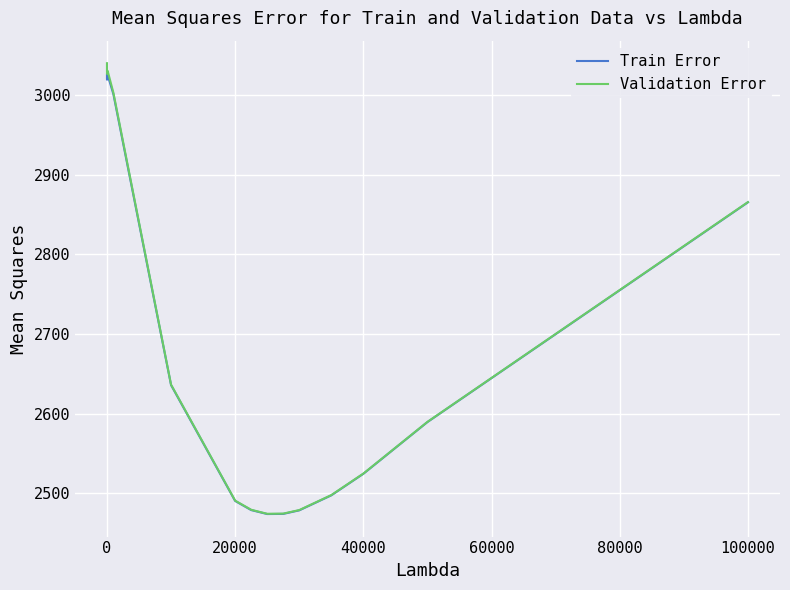

What is the maximum value for Train Error?

3025.6